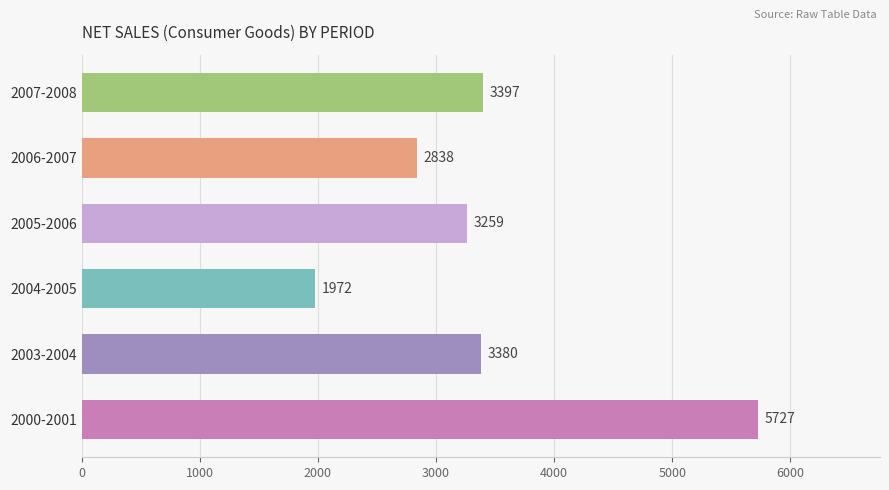

What is the change in value from 2000-2001 to 2004-2005?

-3755